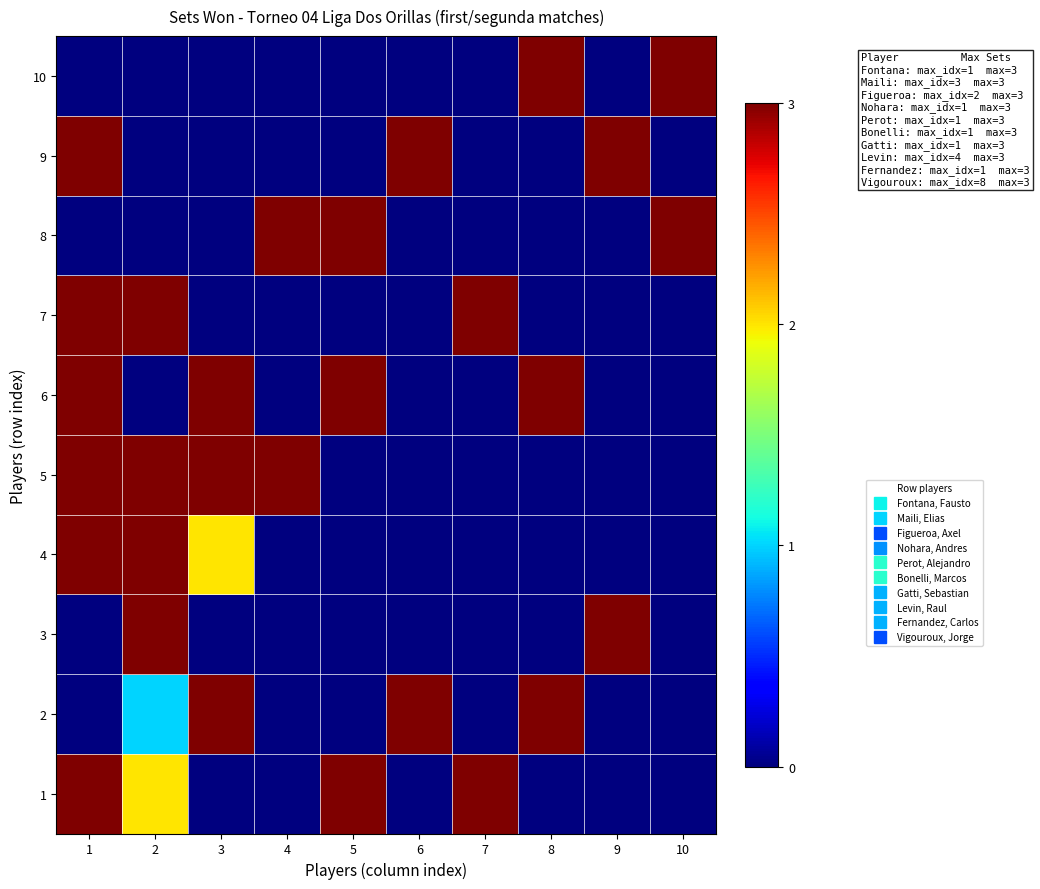

Between 7 and 9, which is larger?

7